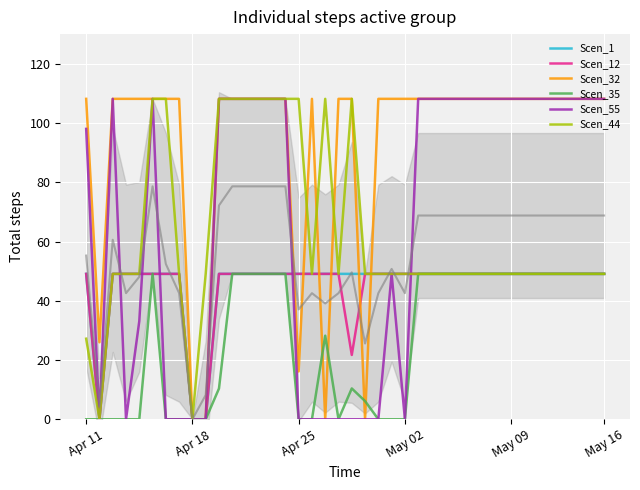

List the series in order of their peak value, lowest first.

Scen_1, Scen_12, Scen_35, Scen_32, Scen_55, Scen_44